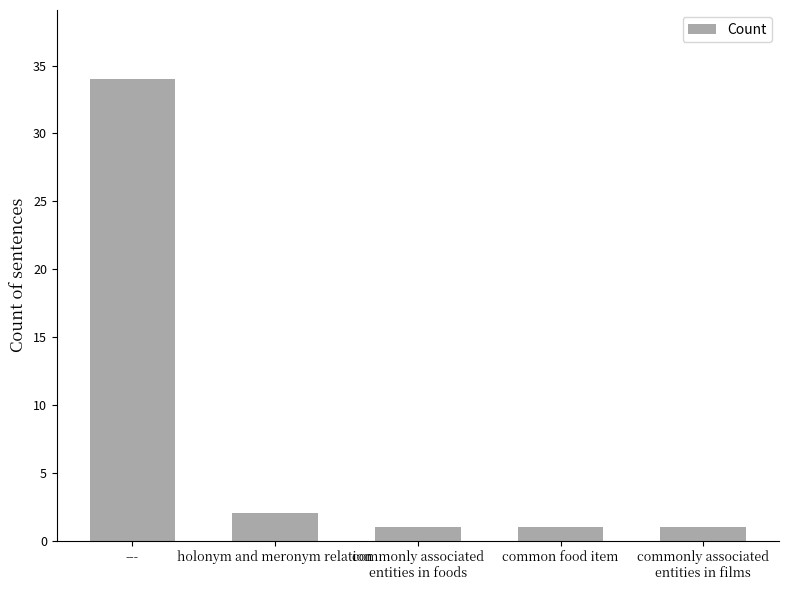

How many series are shown in this chart?

1